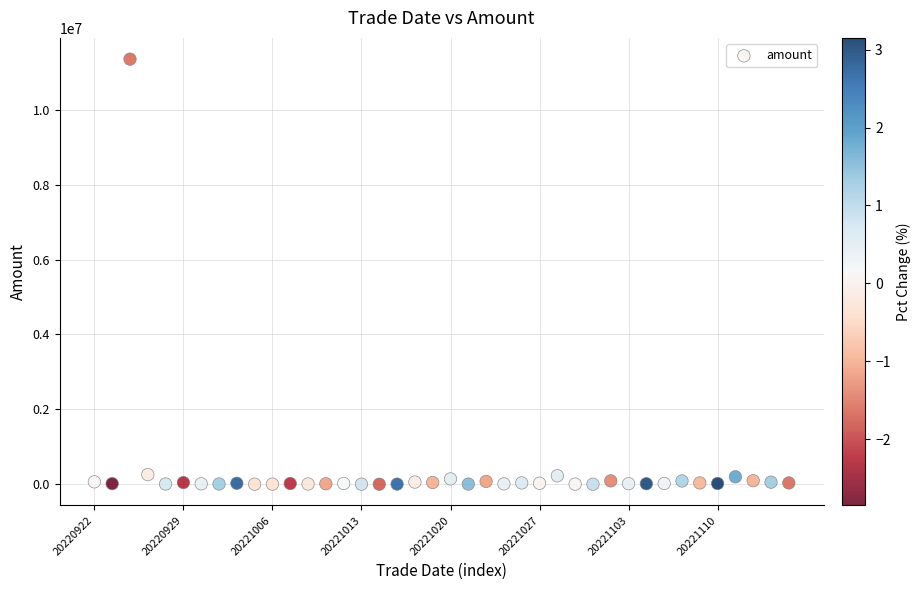

What is the range of Y values (max minus min)?

11352779